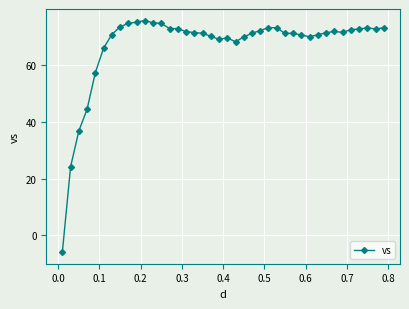

Does the chart display data point markers on the line(s)?

Yes